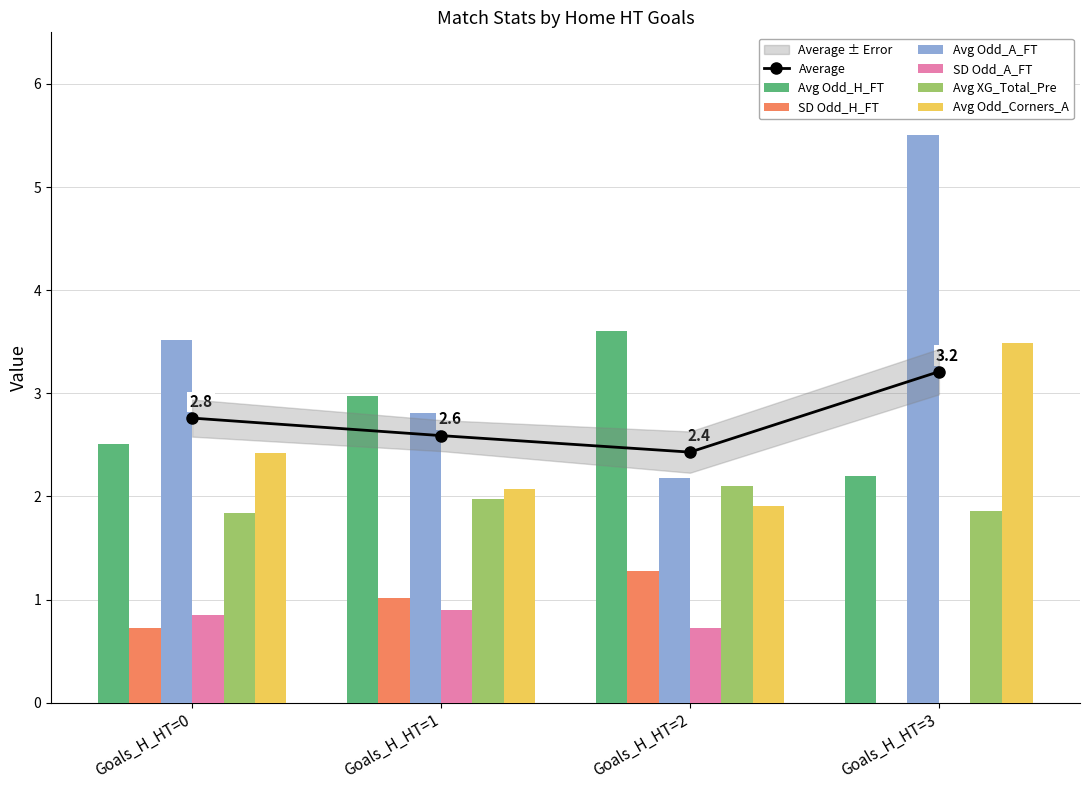

What is the value of the Avg Odd_Corners_A bar at the 1st from the left?

2.4